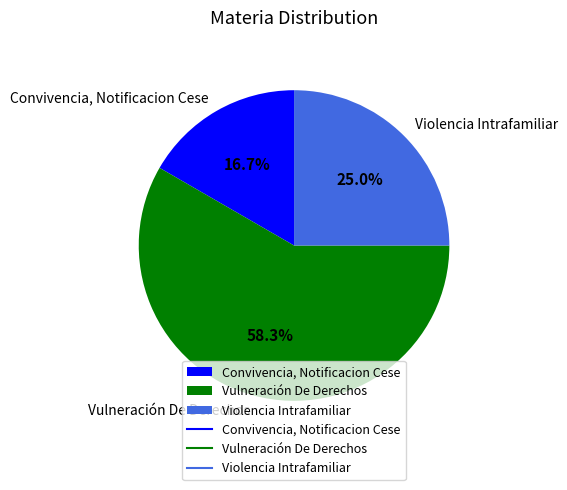

True or false: Vulneración De Derechos accounts for 58% of the total.

True